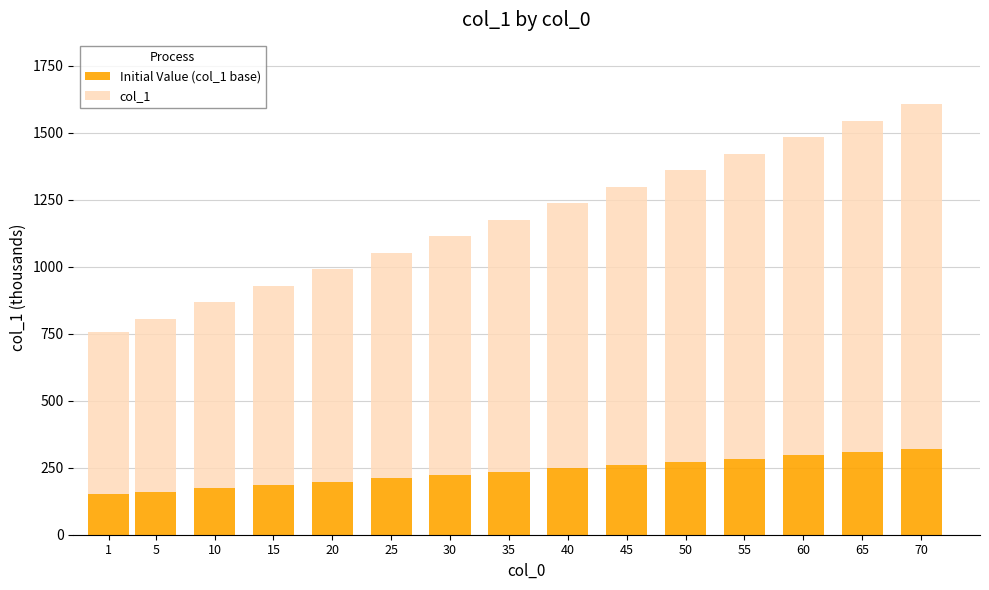

What is the total value across all series at 20?

990.7